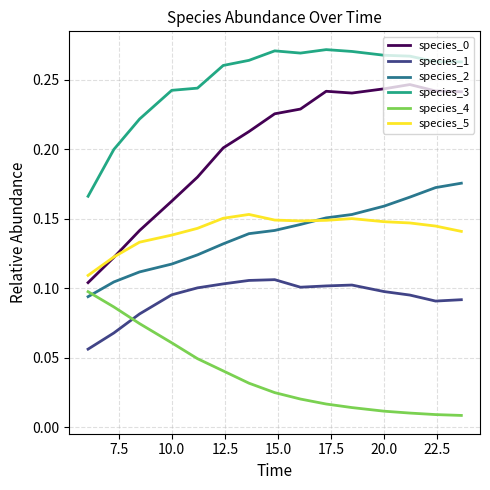

After their last crossing, which series has the higher values: species_4 or species_2?

species_2